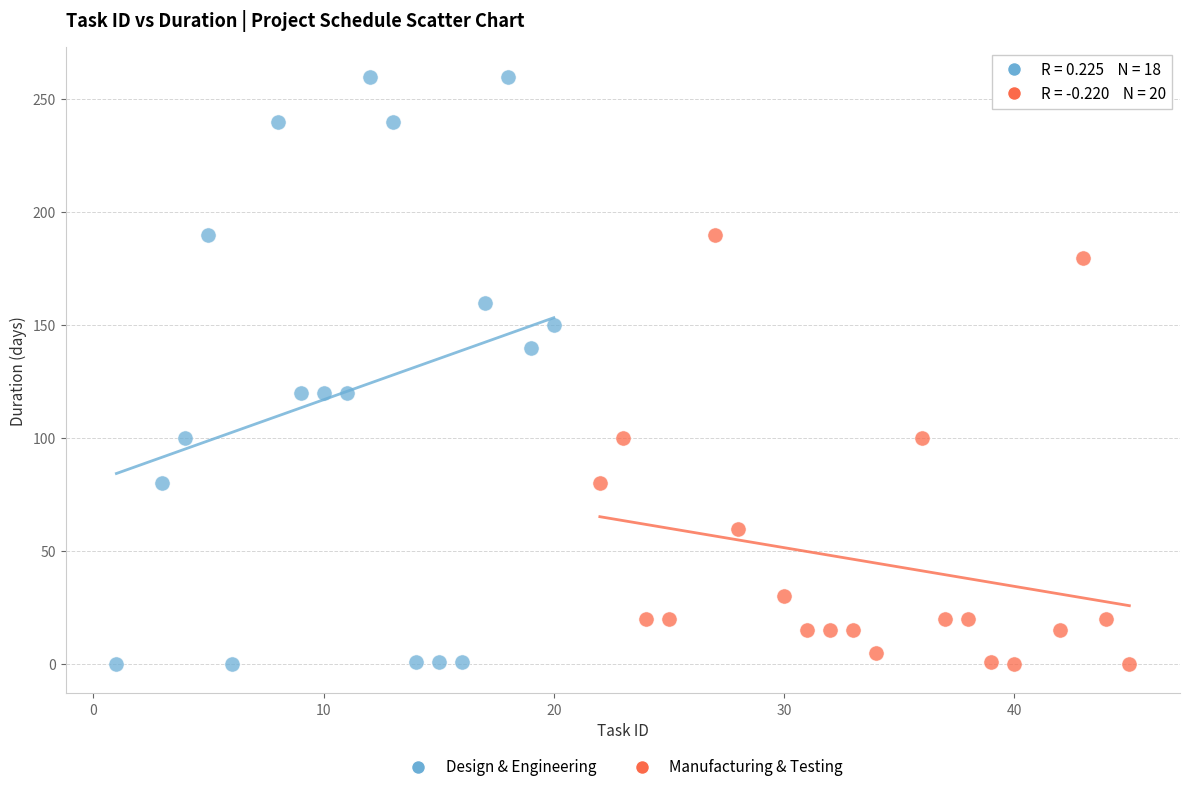

What are all the series names shown in the legend?

Design & Engineering, Manufacturing & Testing